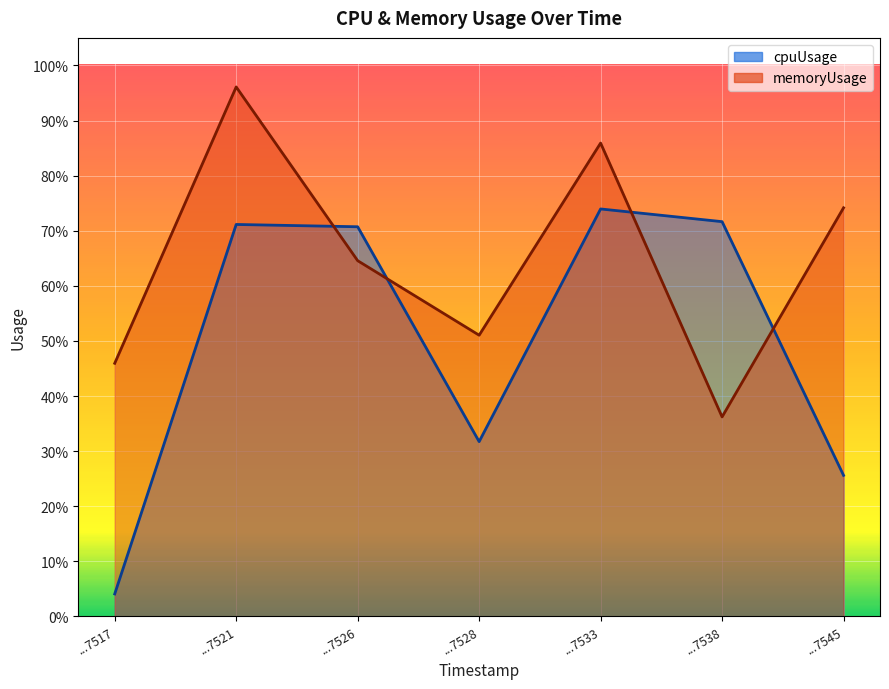

Which series ends up on top after the final intersection of memoryUsage and cpuUsage?

memoryUsage